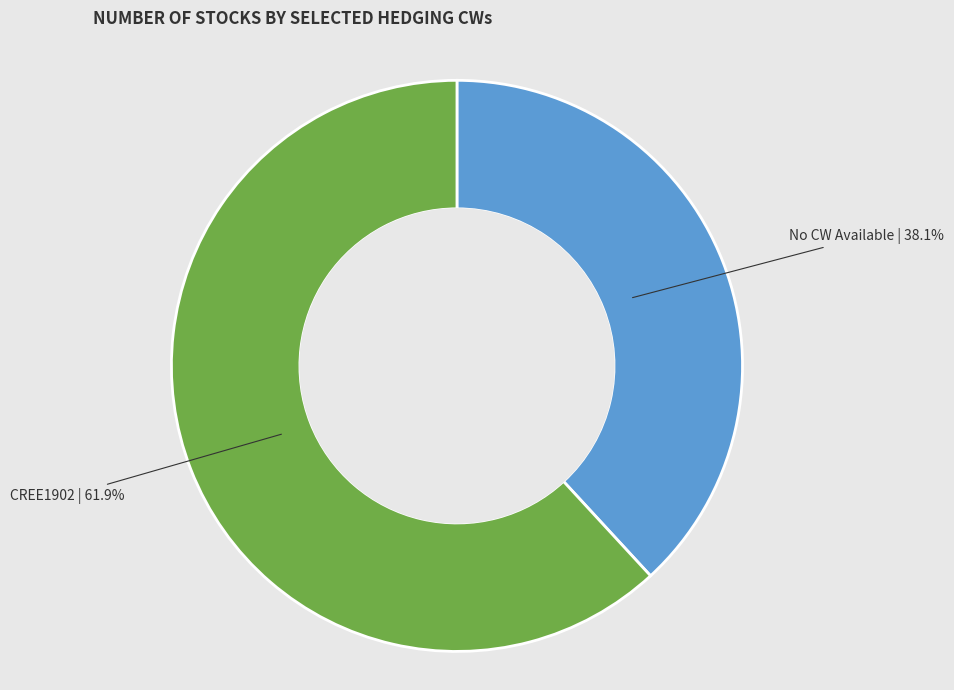

To the nearest percent, what portion does CREE1902 represent?

62%